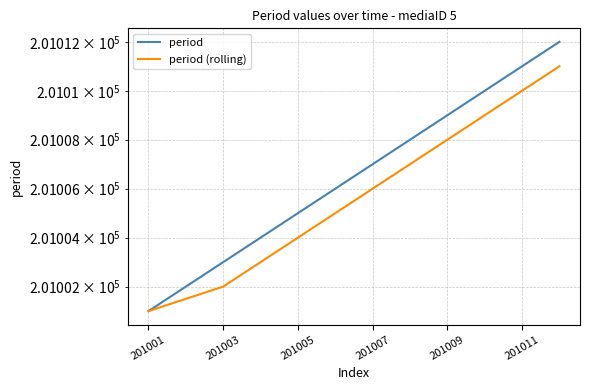

List the series in order of their overall mean, highest first.

period, period (rolling)